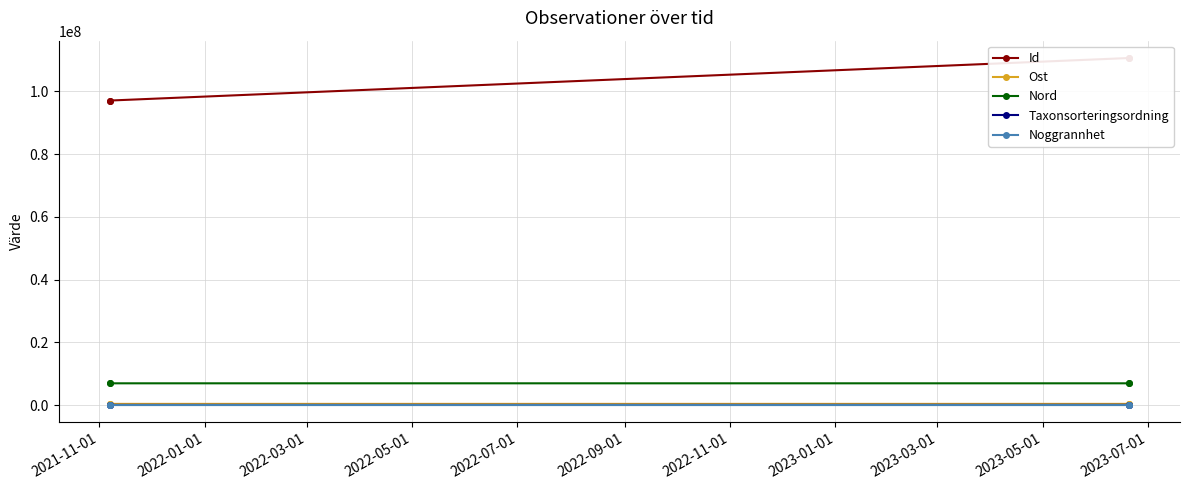

Which series has the largest total across all categories?

Id